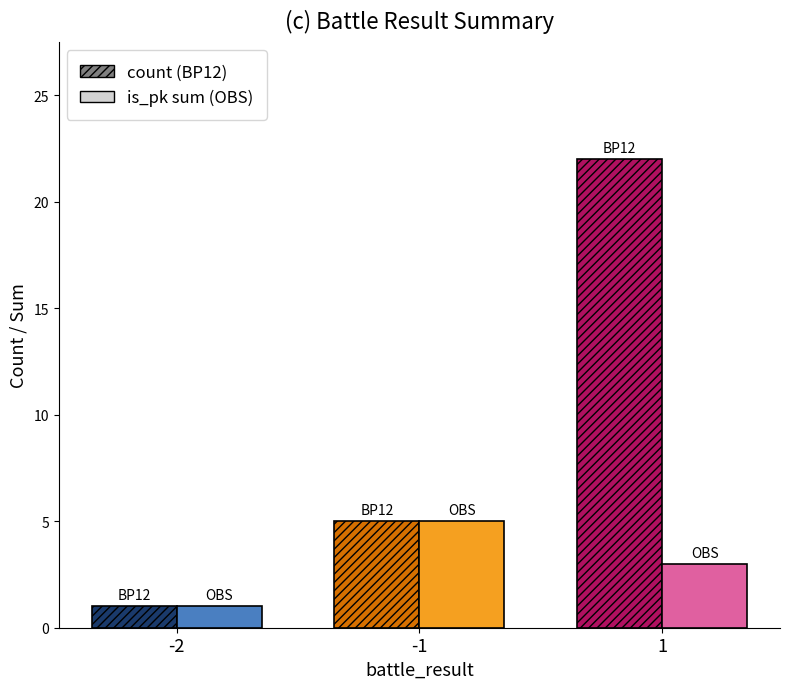

List the labels in order of is_pk sum (OBS) value, smallest first.

-2, 1, -1